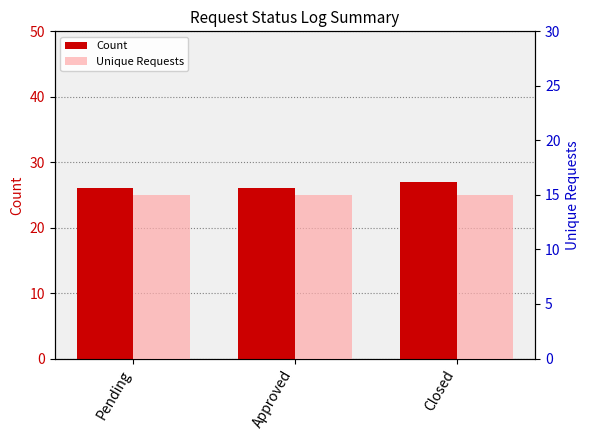

How many bars are there in total?

6